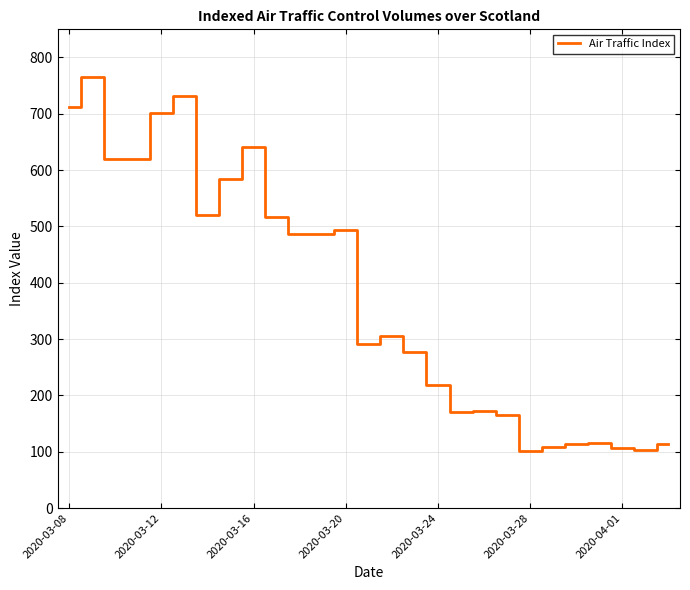

What is the greatest value displayed?

766